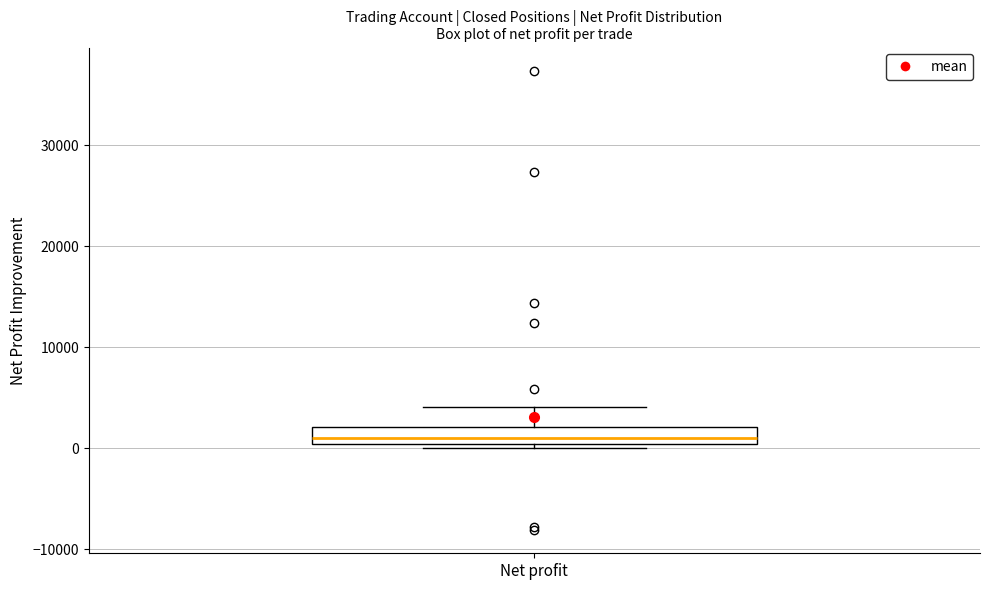

Read this box plot against the y-axis: the position of the median line, the range covered by the box, and the ends of both whiskers. The values are not printed on the chart, so give them approximately, as read against the axis.

median 1000, box 0 to 2000, whiskers 0 (just below the box's lower edge) to 4000